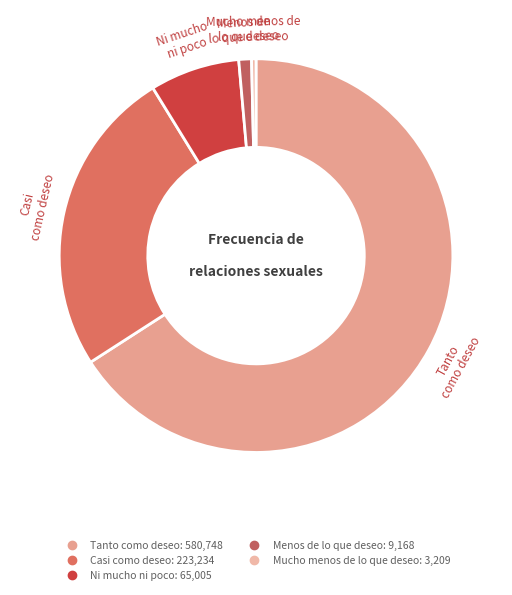

Which has a higher value, Tanto como deseo or Menos de lo que deseo?

Tanto como deseo